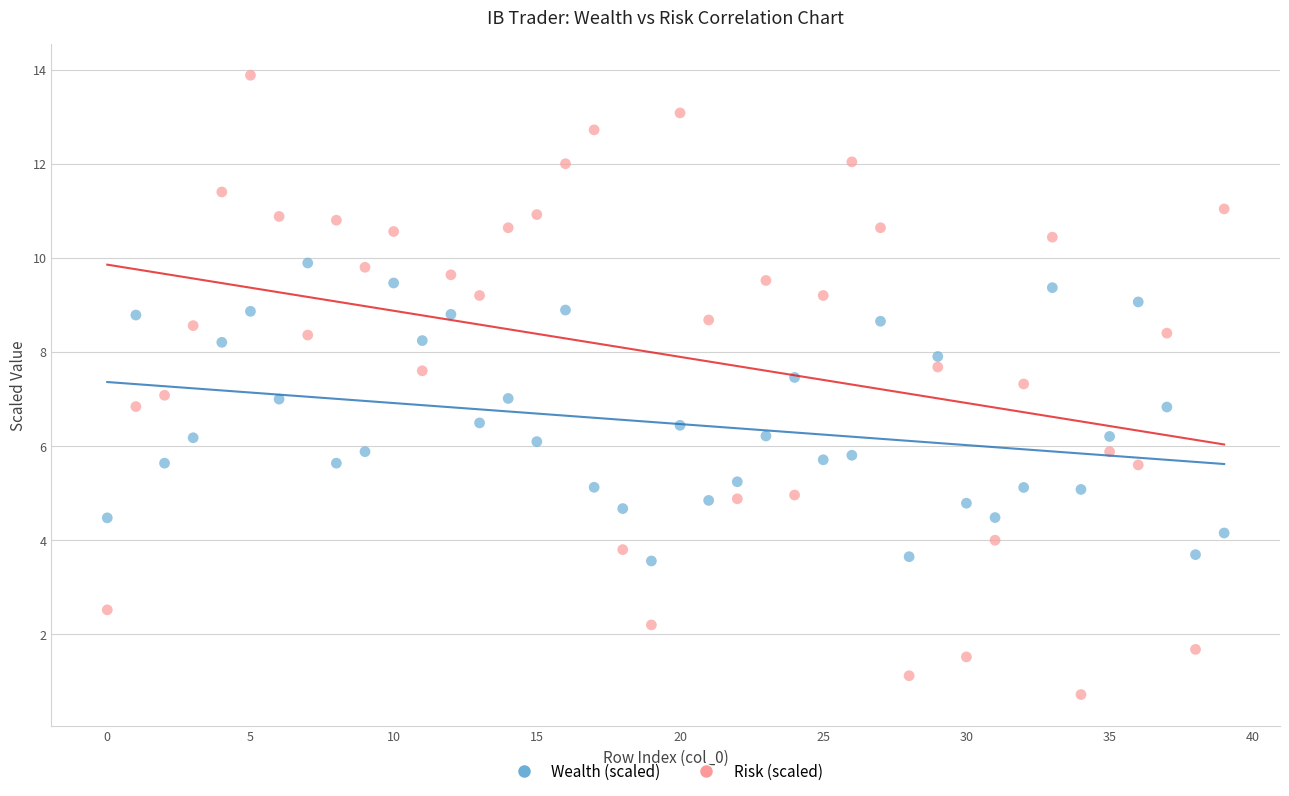

Across all data points, what is the range of Y values (max minus min)?

13.2